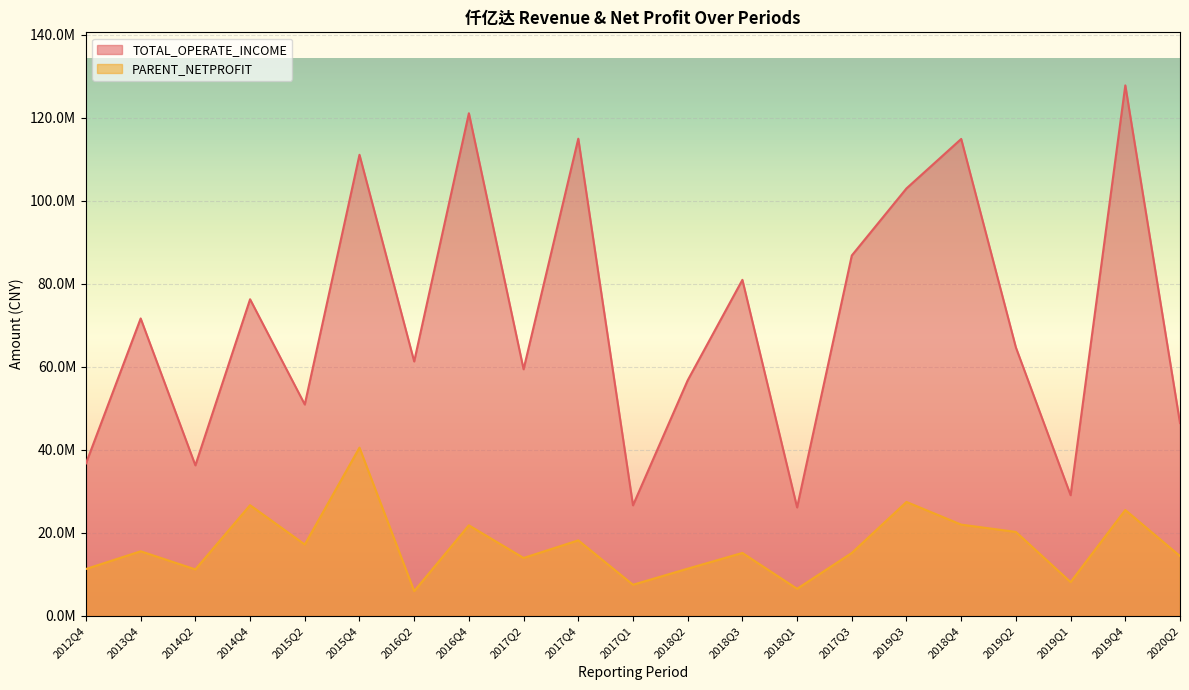

Does the chart display data point markers on the line(s)?

No